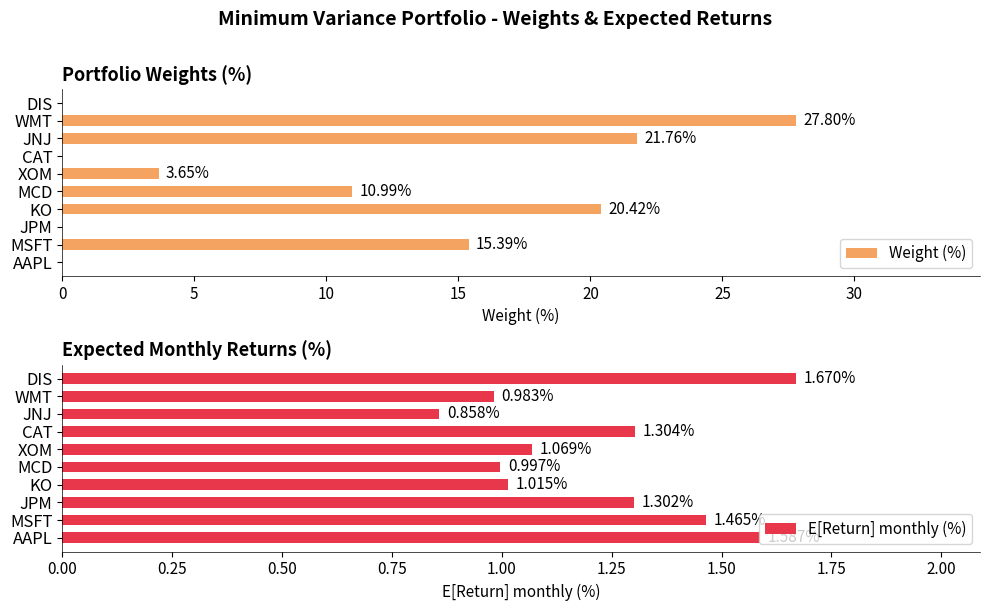

How many data points in E[Return] monthly (%) are above 1?

7